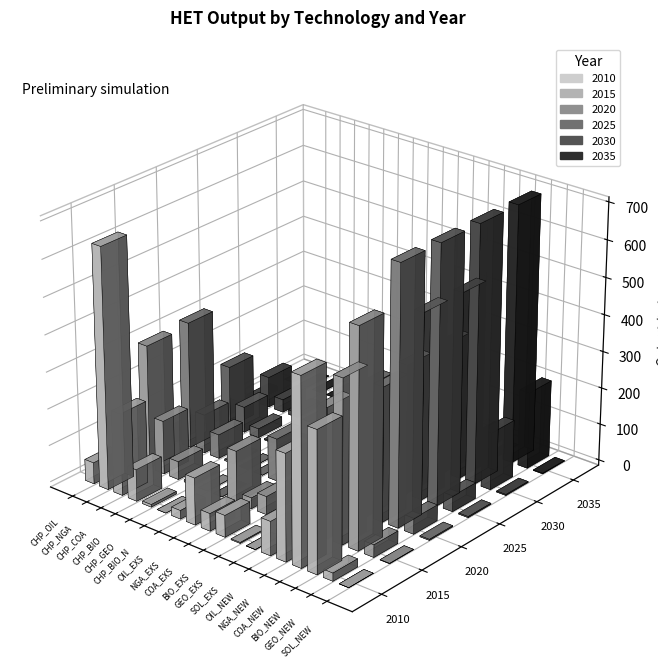

What is the label of the 2nd bar from the left?

CHP_NGA